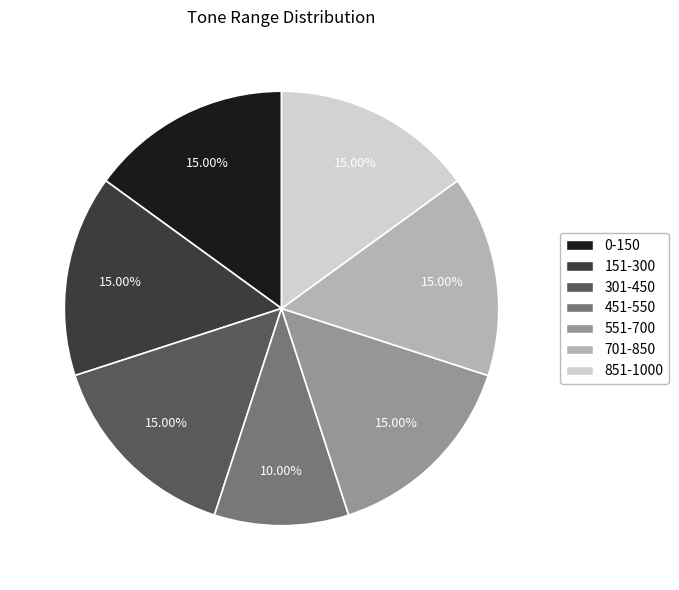

How much of the chart is everything except 451-550?

90.0%